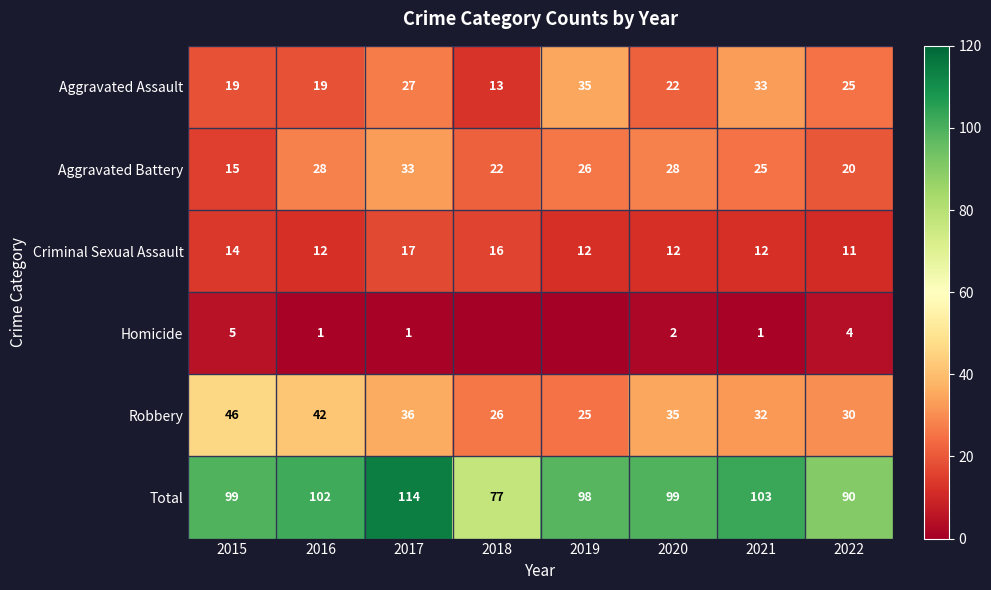

What is the approximate value of Criminal Sexual Assault at 2017?

17